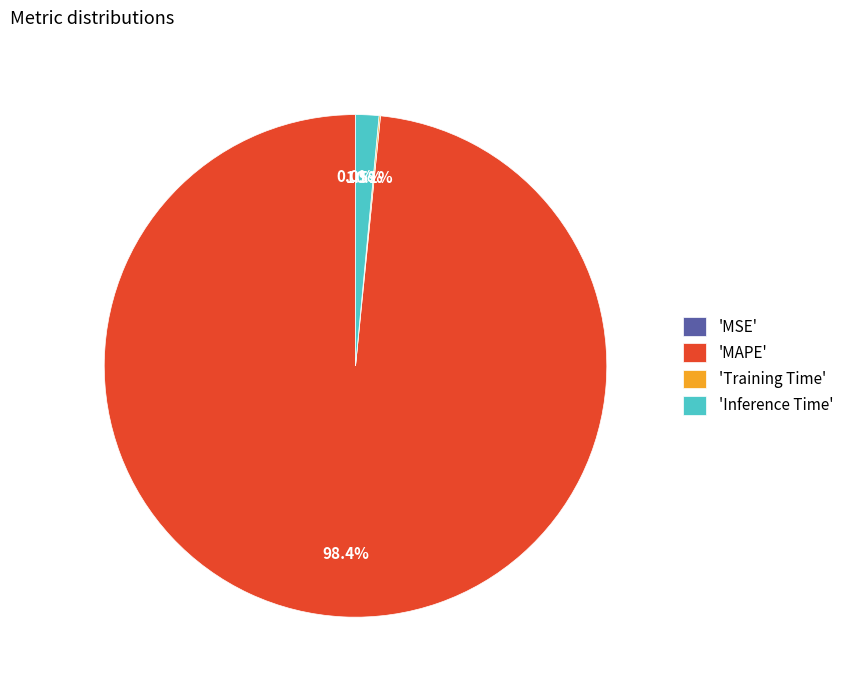

Which slice is the largest?

'MAPE'